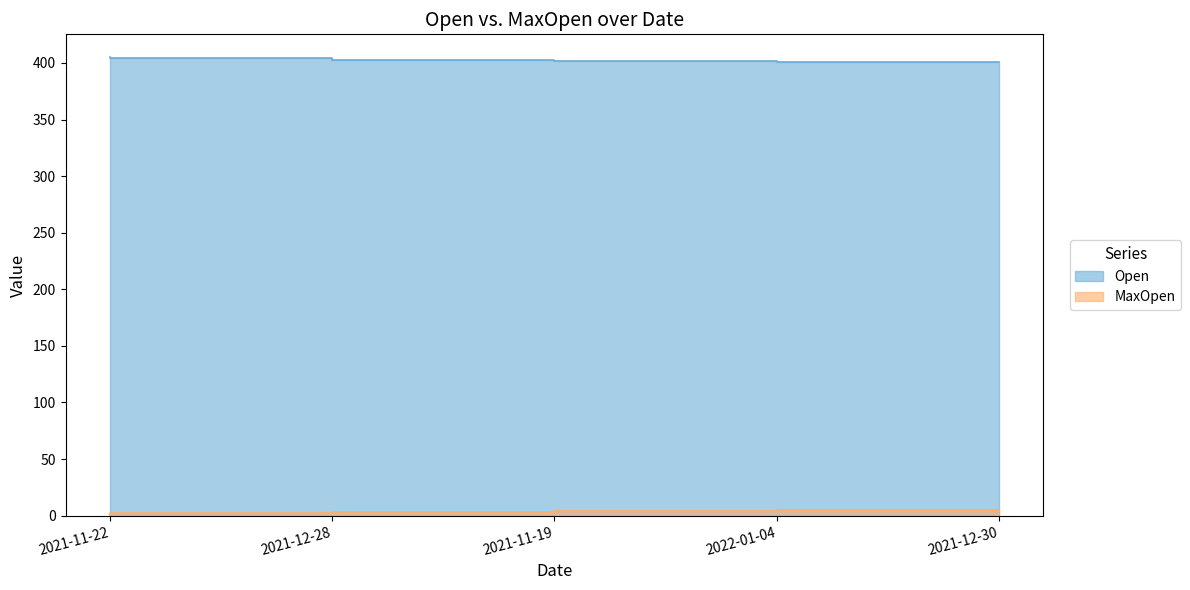

What value does the Open series have at 2021-11-22?

405